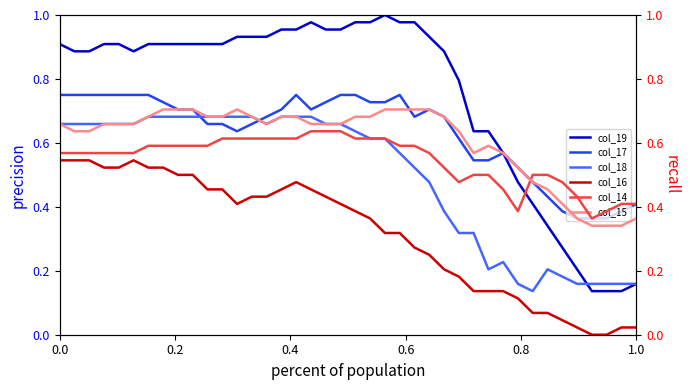

What are all the series names shown in the legend?

col_19, col_17, col_18, col_16, col_14, col_15